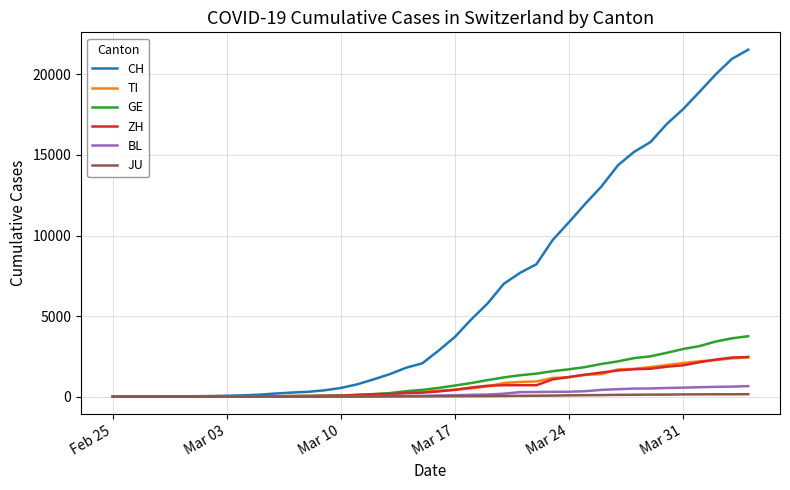

What is the maximum value for TI?

2442